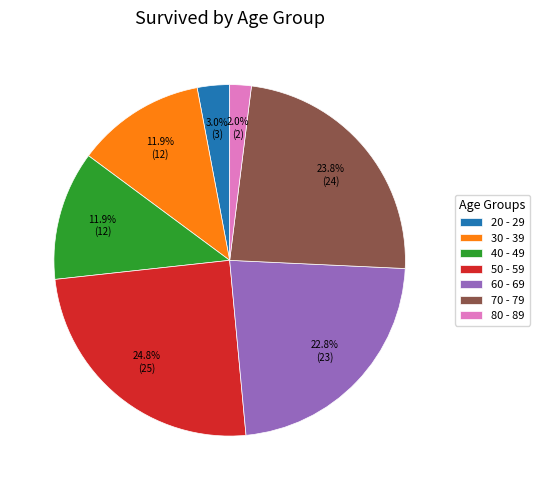

Is there any slice that represents more than half of the pie?

No